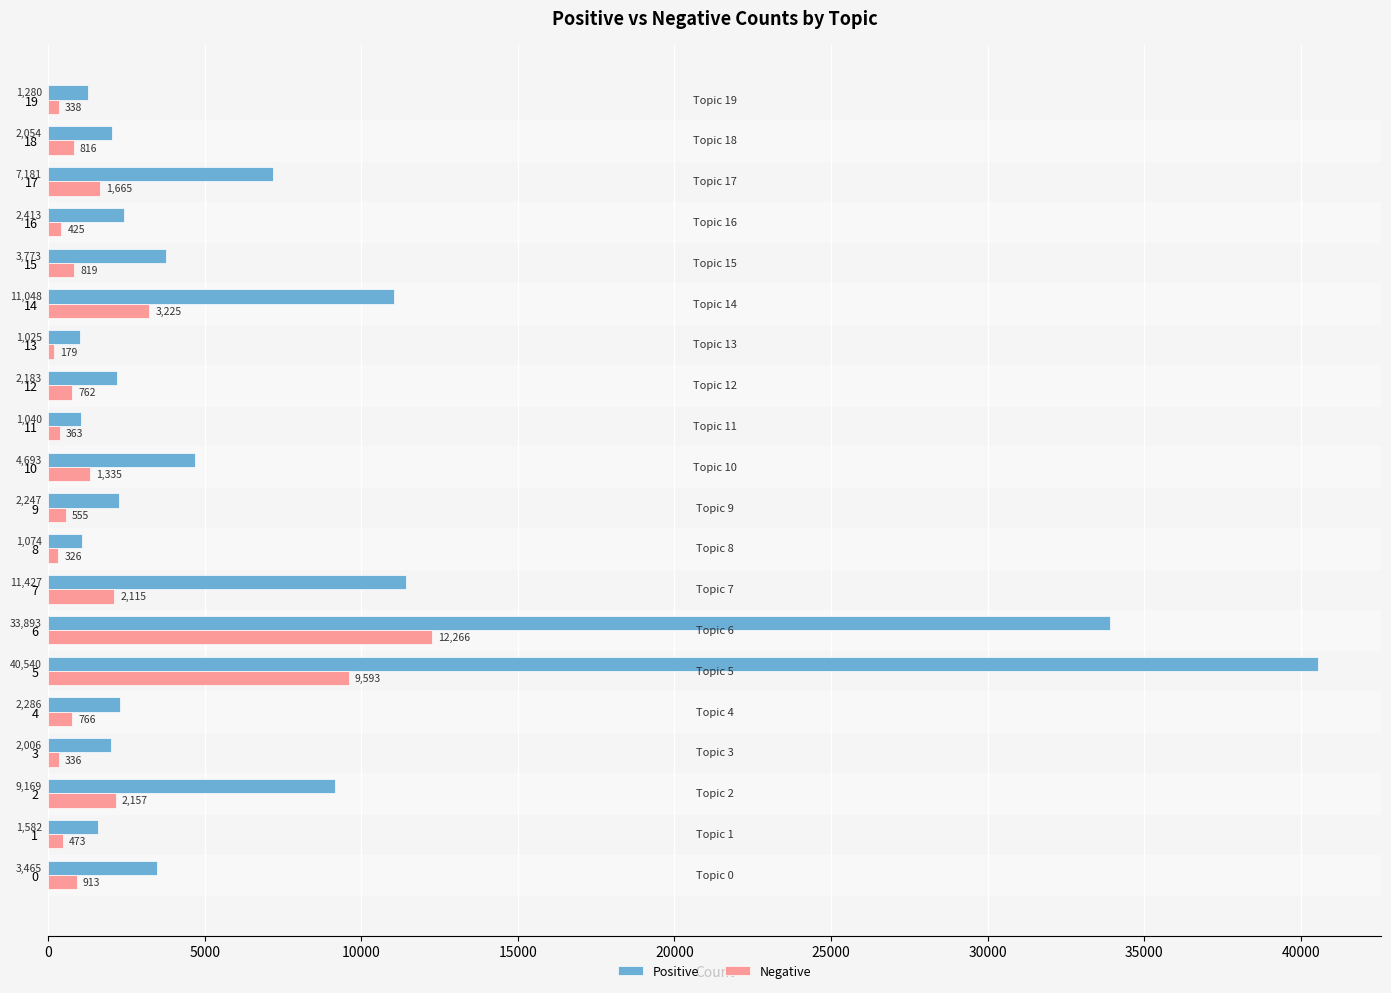

What is the difference between the maximum and second lowest values in the Positive series?

39500